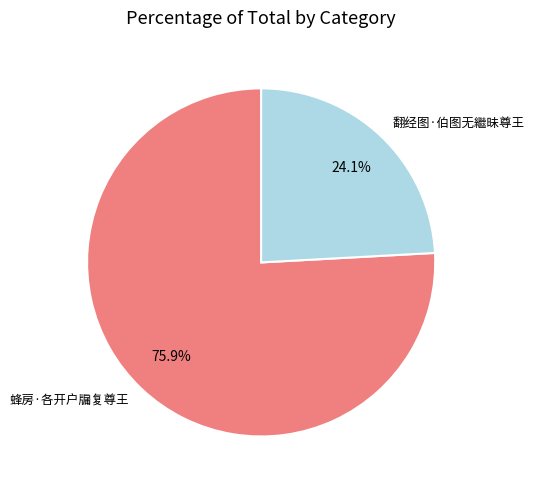

Does any single category account for the majority?

Yes